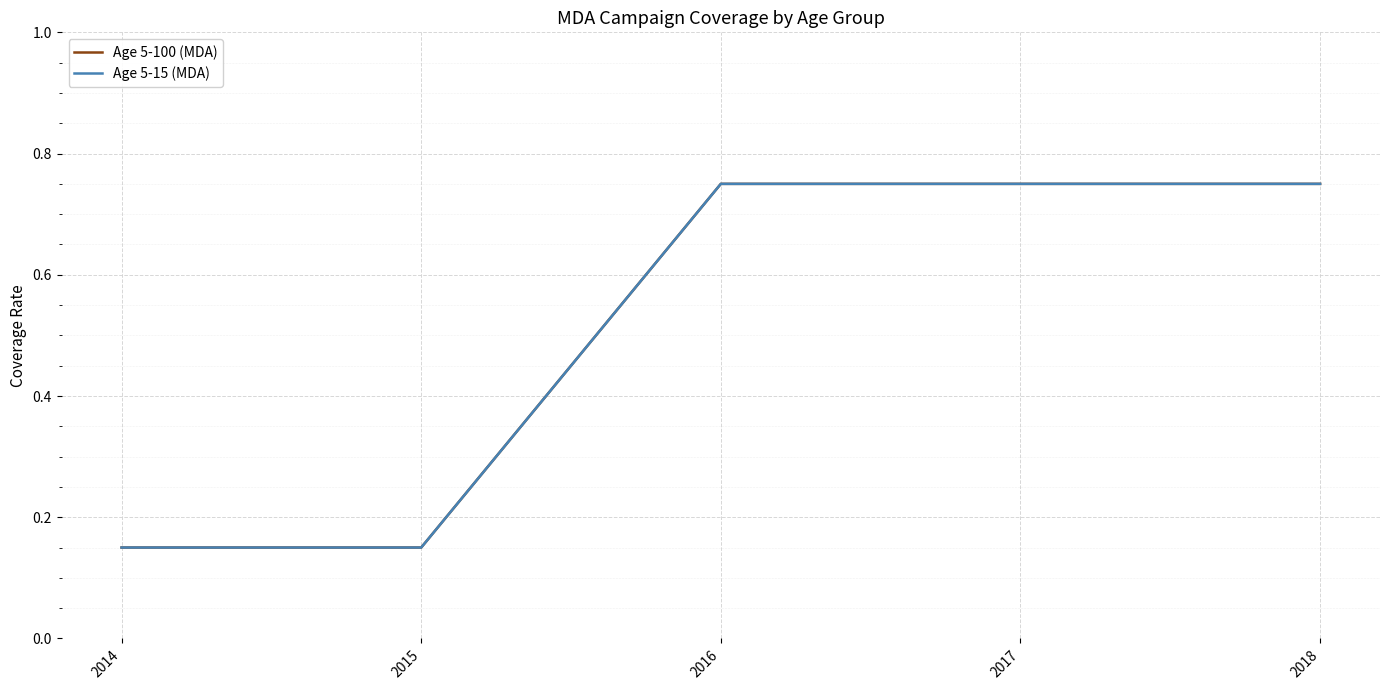

True or false: Age 5-100 (MDA) and Age 5-15 (MDA) cross at least once.

False